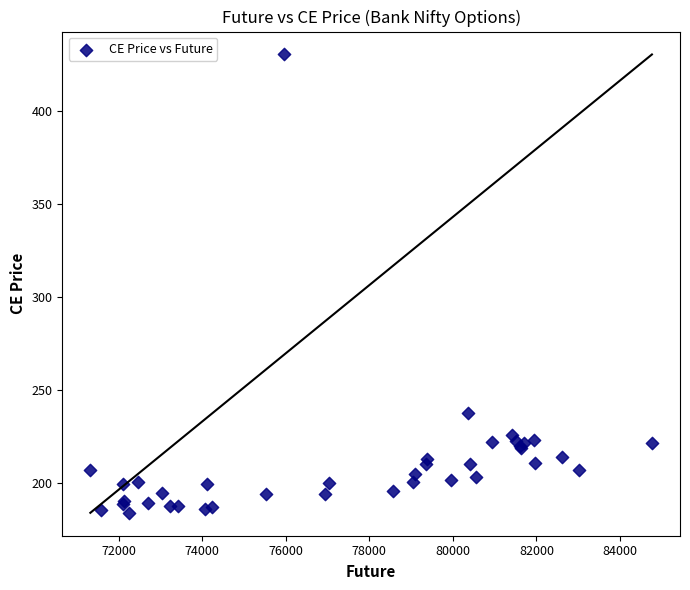

What Y value in the scatter plot is closest to 307?

237.8